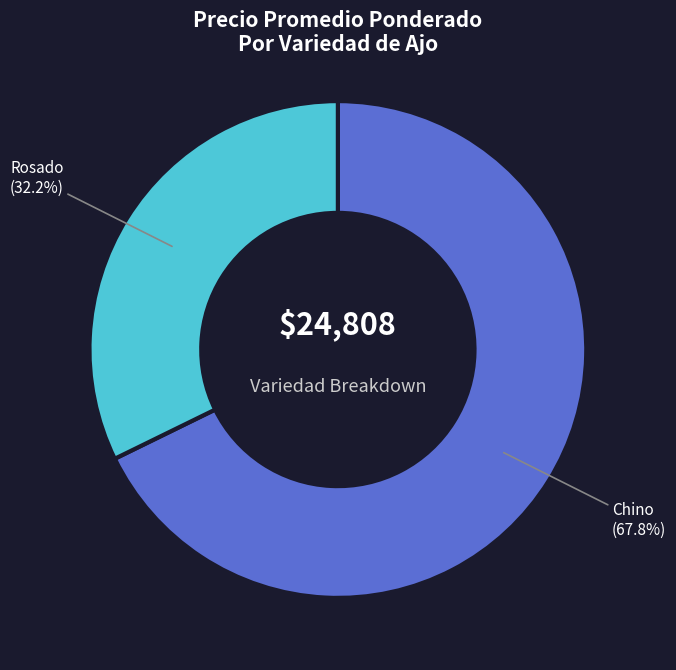

How many slices are in this pie chart?

2